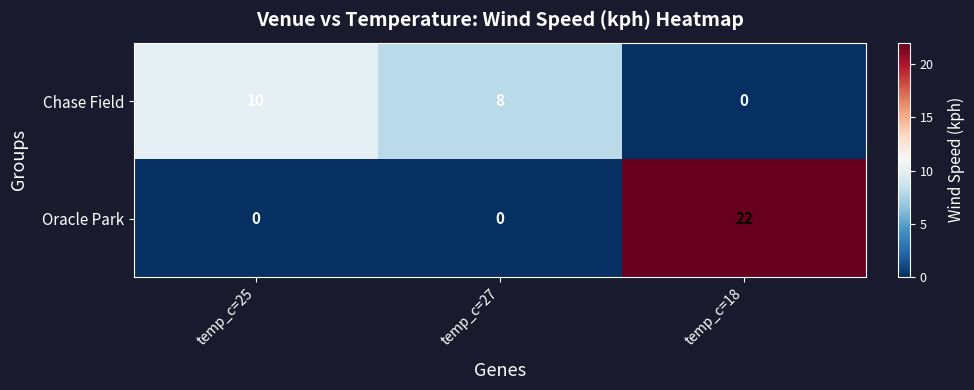

How many distinct data groups are displayed?

2